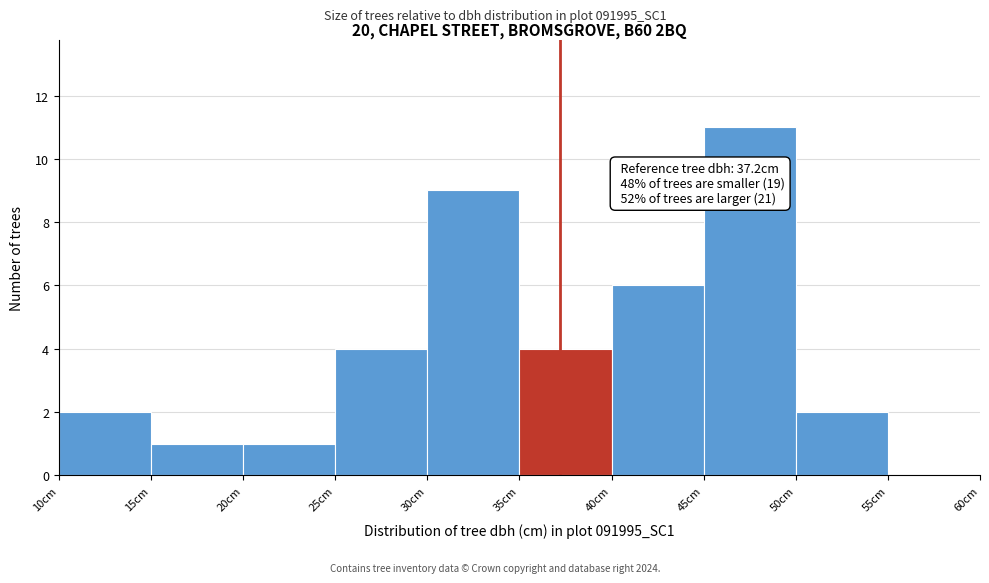

Over which range of the x-axis is the bar tallest?

45 to 50